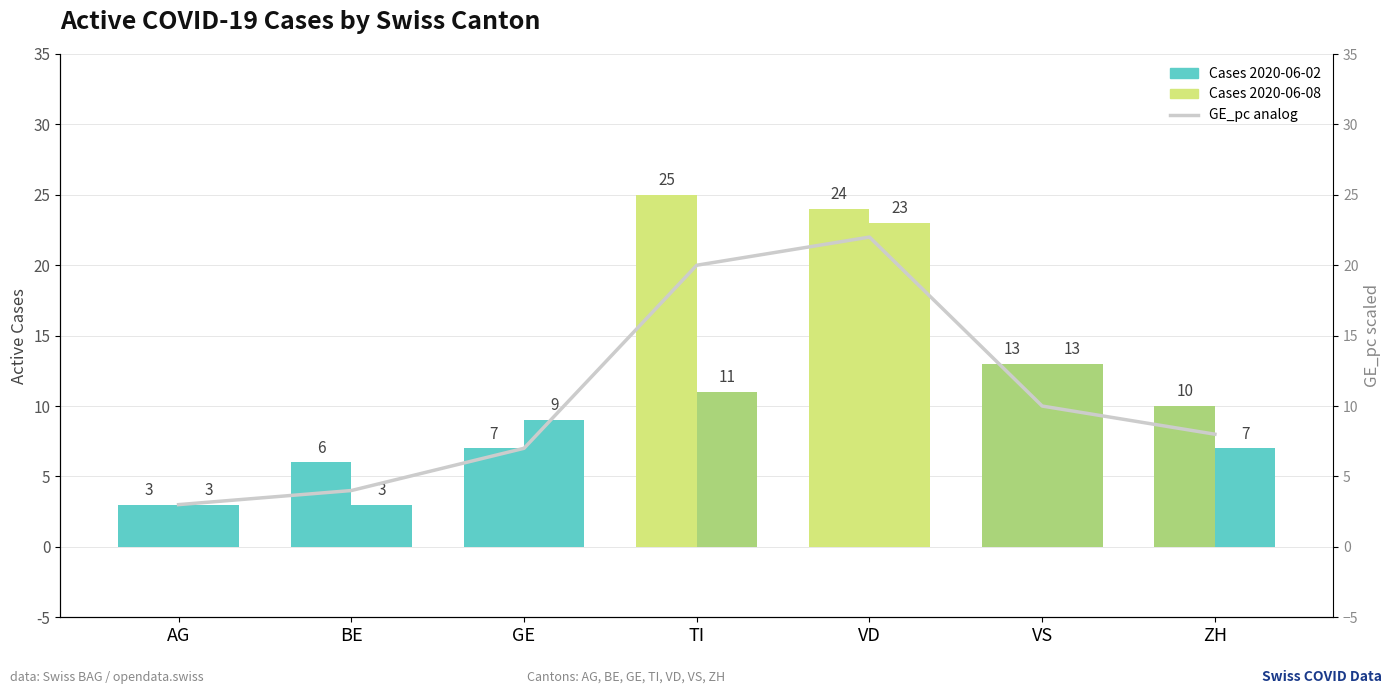

What are all the series names shown in the legend?

Cases 2020-06-02, Cases 2020-06-08, GE_pc analog